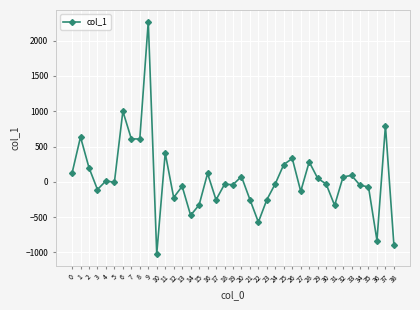

What is the value of the 28th point from the left?

-135.3